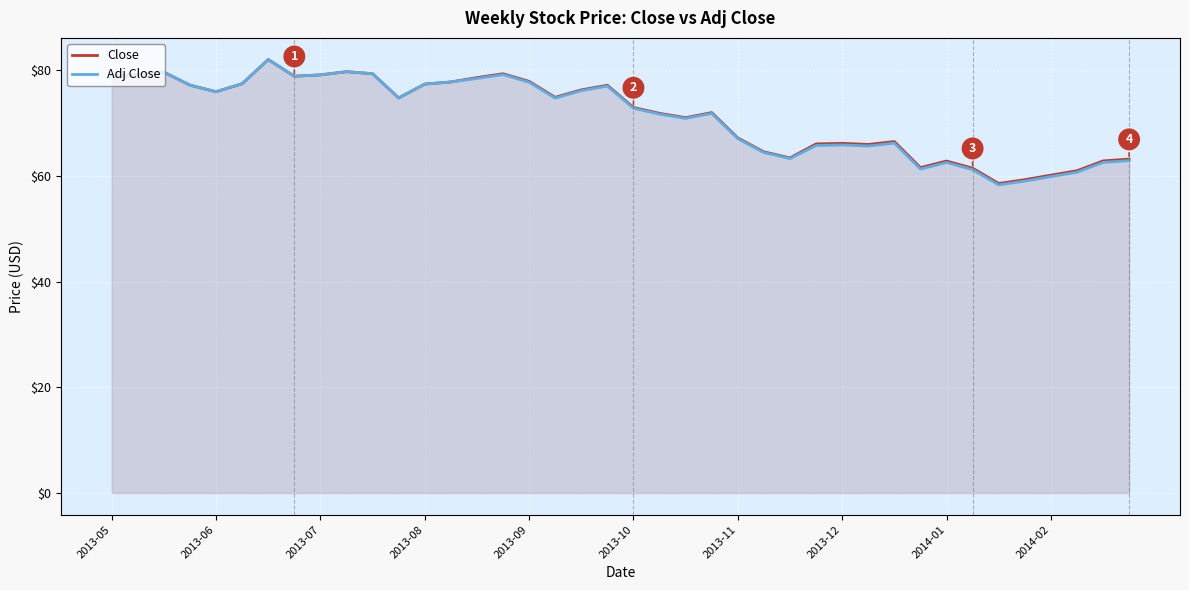

How many lines are shown in the chart?

2